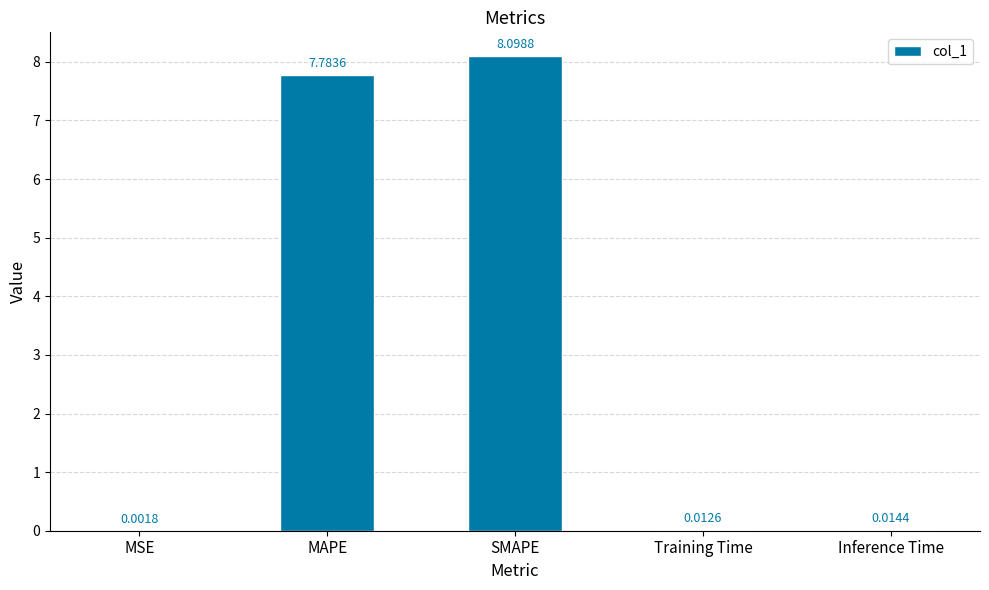

What is the ratio of the value at SMAPE to the value at MAPE?

1.0